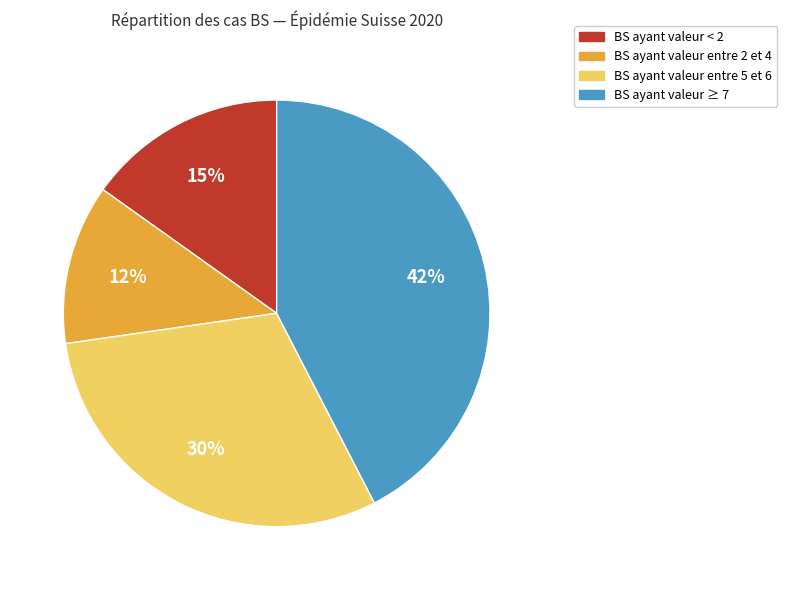

Is there any slice that represents more than half of the pie?

No